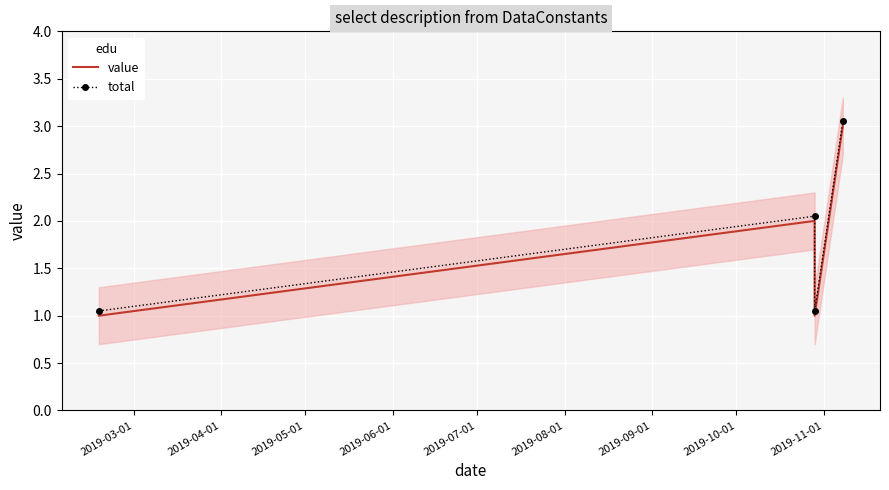

True or false: value has more than 1 interior local peaks.

False